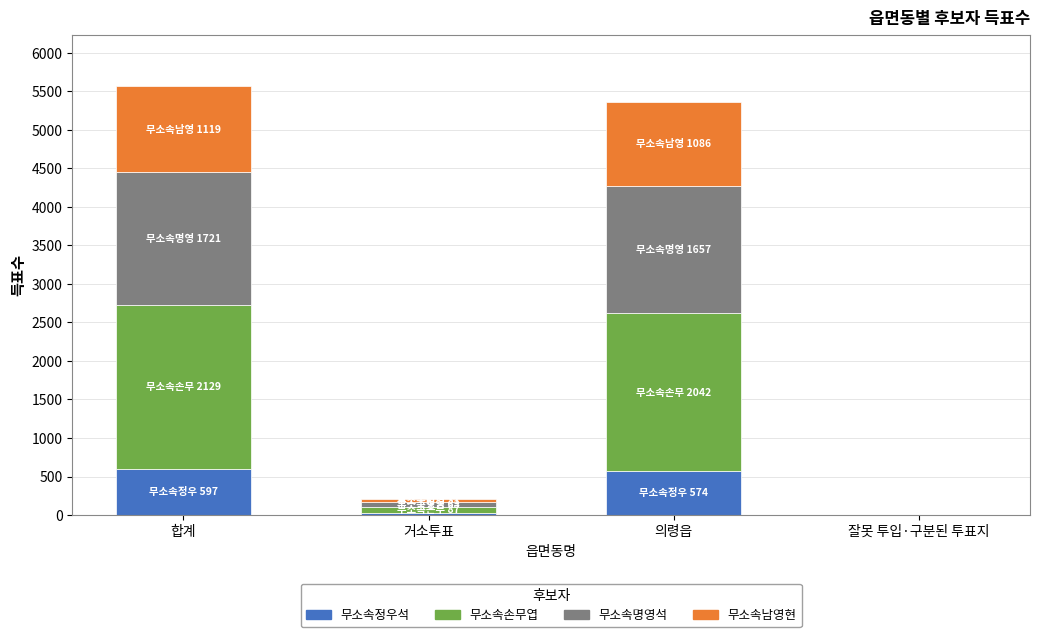

What is the difference between the 무소속정우석 values at 의령읍 and 잘못 투입·구분된 투표지?

574